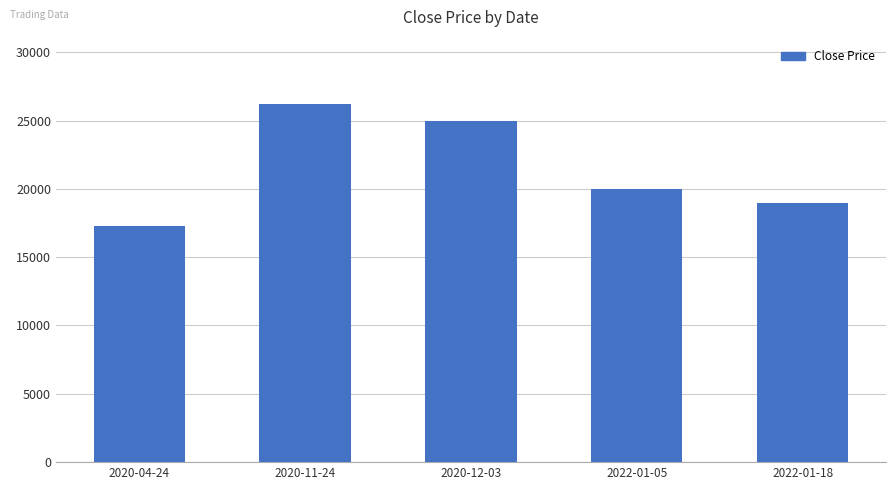

What is the average value?

21500